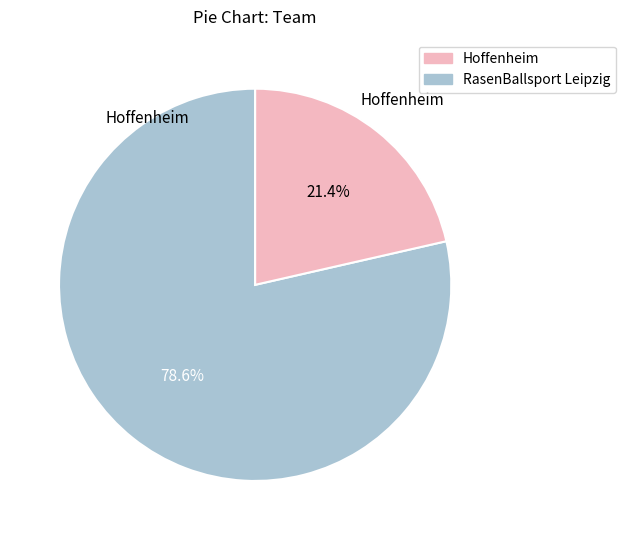

Count the number of slices in the pie.

2